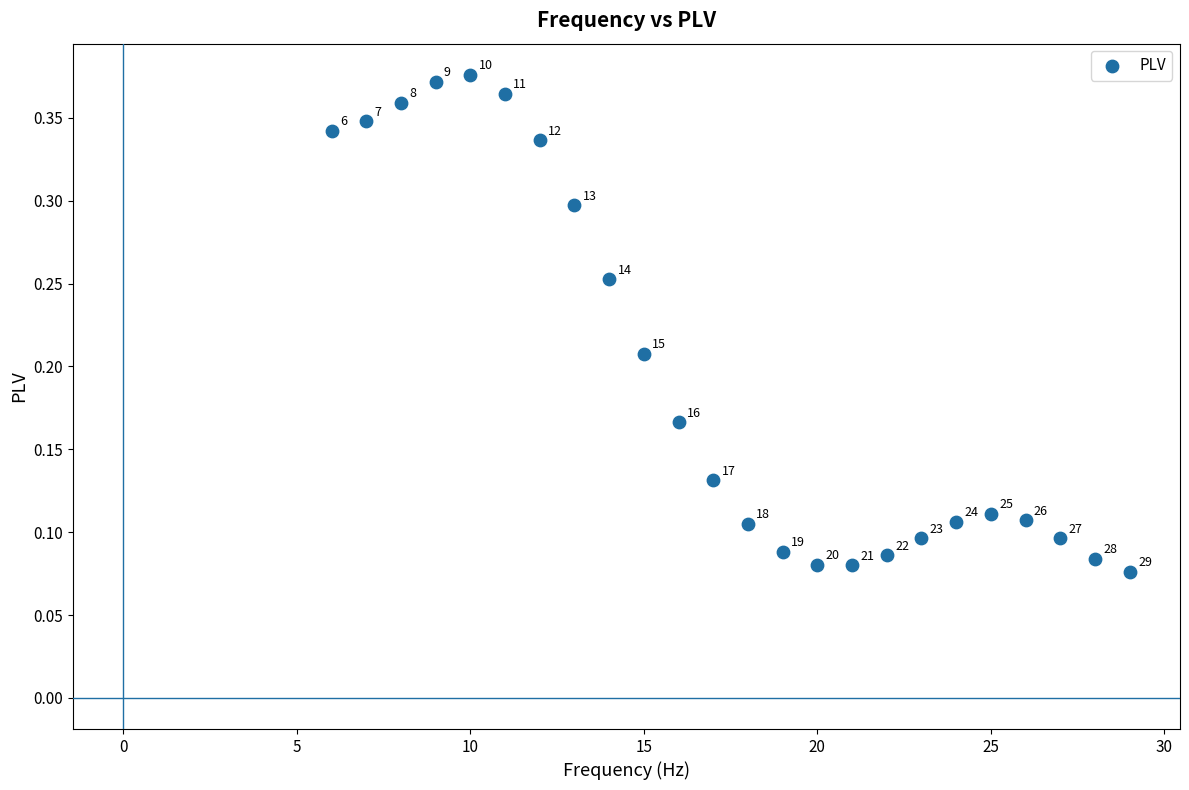

What is the range of X values (max minus min)?

23.0